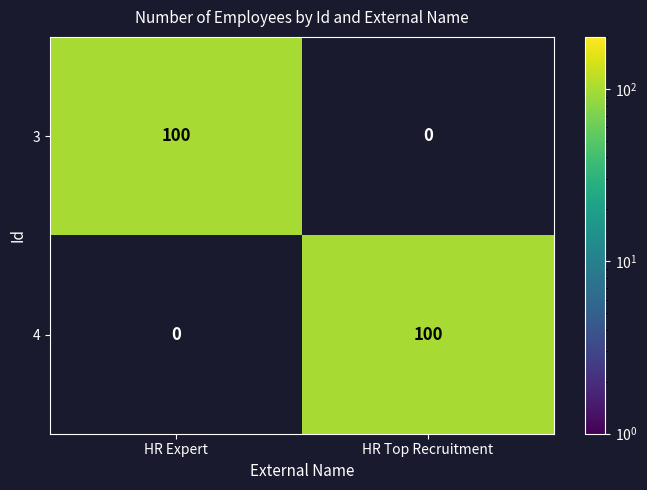

At which label is 4 closest to 50?

HR Expert